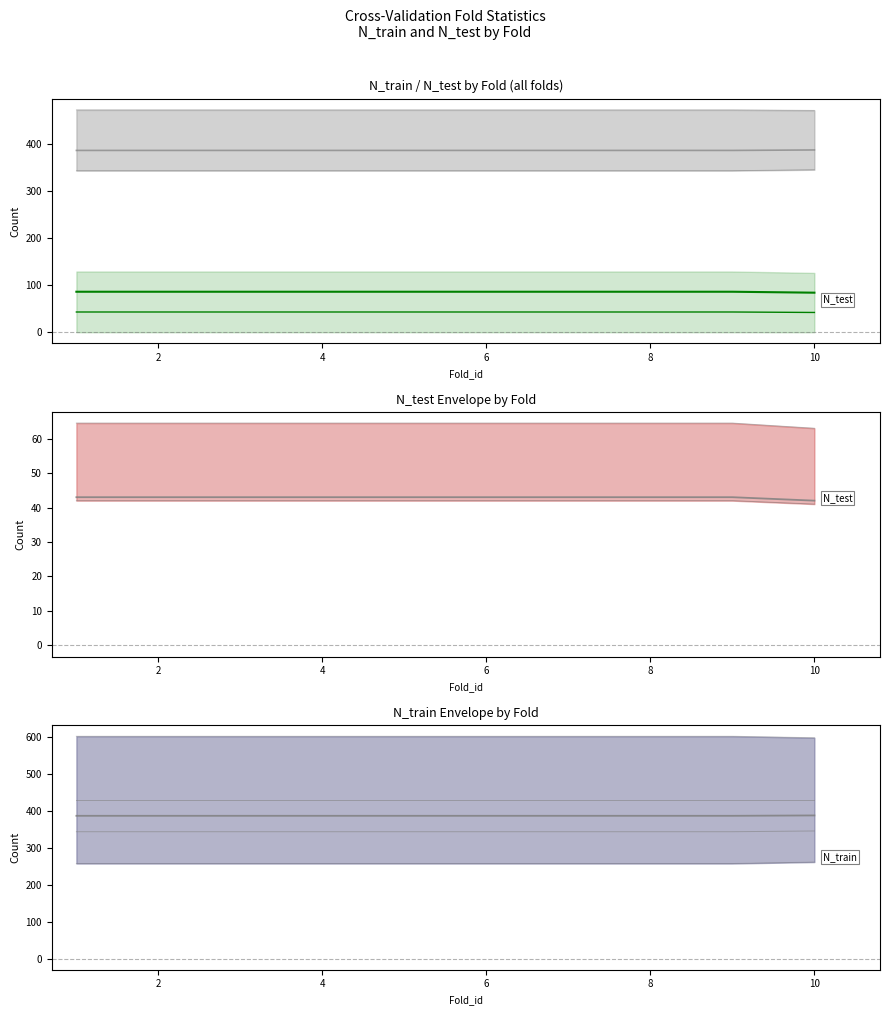

True or false: N_test has more than 1 points higher than both neighbors.

False